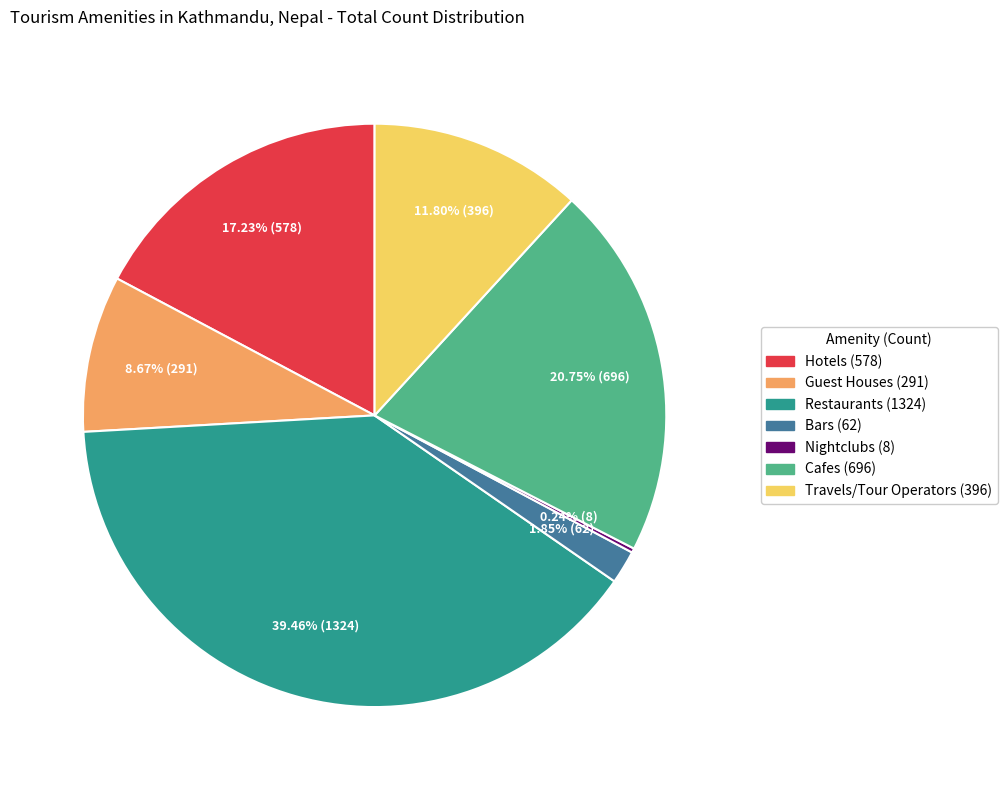

Is it true that Restaurants is 50% of the pie?

False